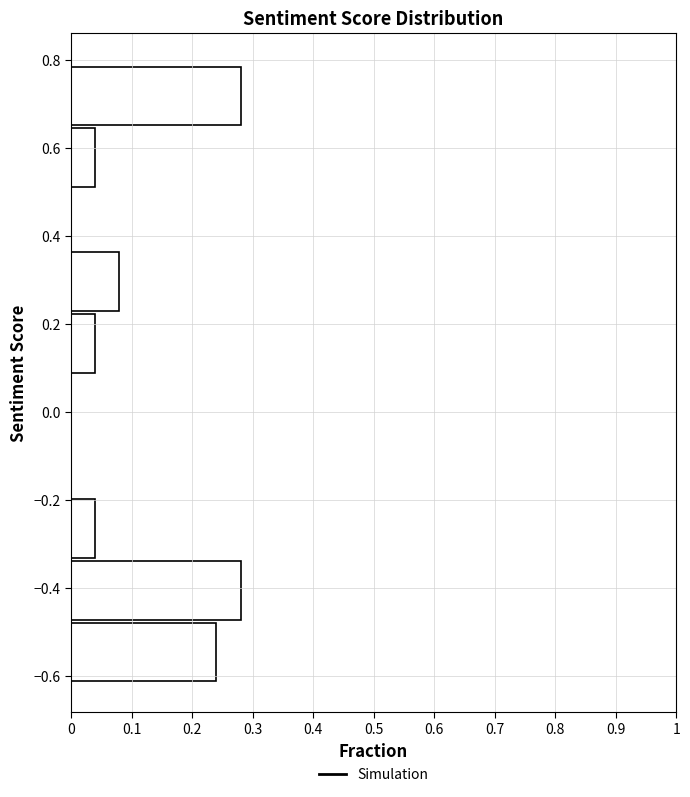

Reading bottom to top, transcribe this chart: for each bar, give the range it covers on the y-axis and its length. Neither the bar edges nor the lengths are printed on the chart, so give them approximately, as read against the axes.

-0.62 to -0.48: 0.24
-0.48 to -0.34: 0.28
-0.34 to -0.20: 0.04
-0.20 to -0.06: 0
-0.06 to 0.08: 0
0.08 to 0.24: 0.04
0.24 to 0.38: 0.08
0.38 to 0.52: 0
0.52 to 0.66: 0.04
0.66 to 0.80: 0.28